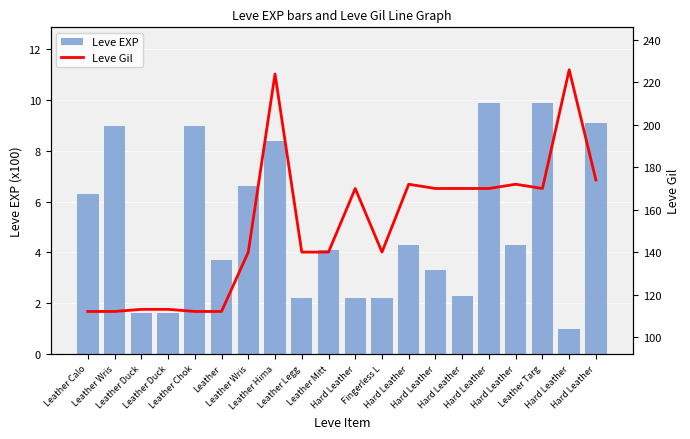

List the series in order of their overall mean, highest first.

Leve Gil, Leve EXP